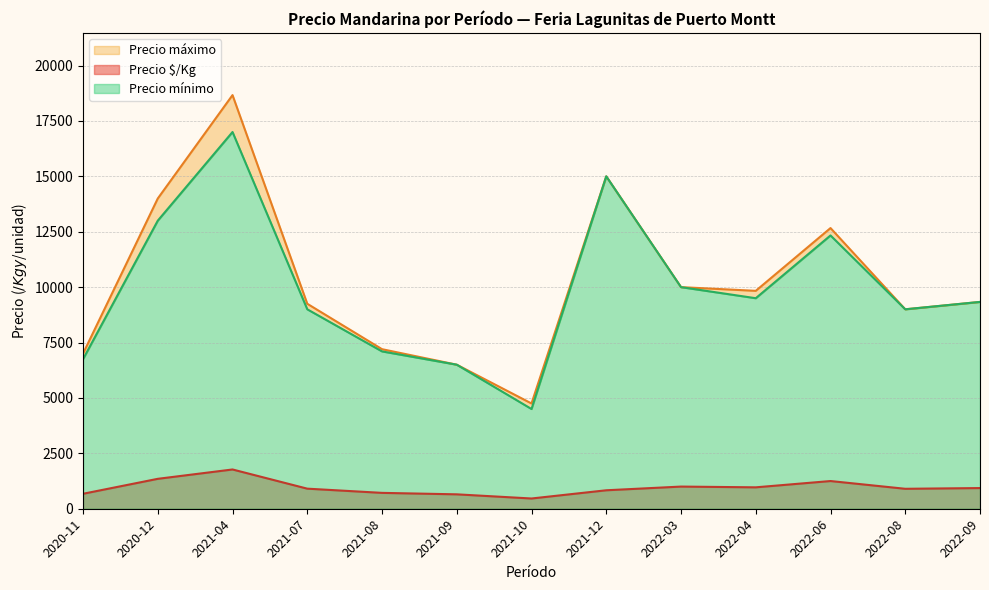

True or false: Precio máximo has a value of 12993 at 2021-08.

False